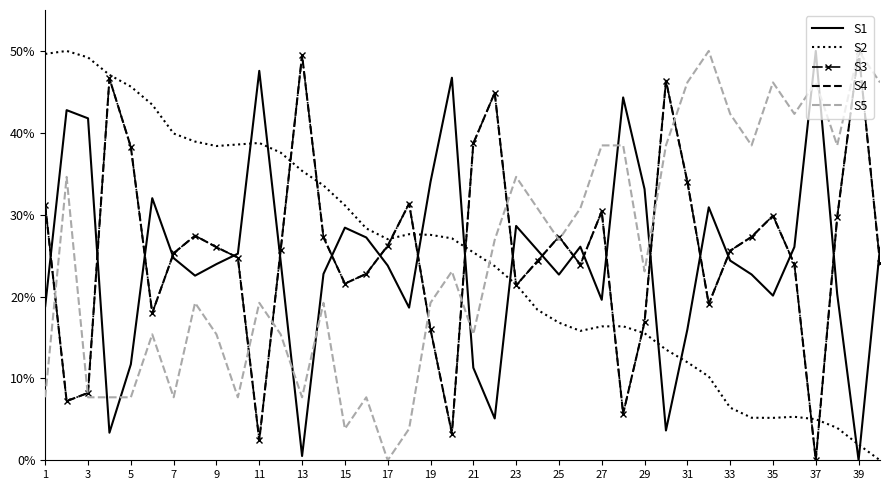

In S5, how many points are higher than both neighbors (excluding endpoints)?

12